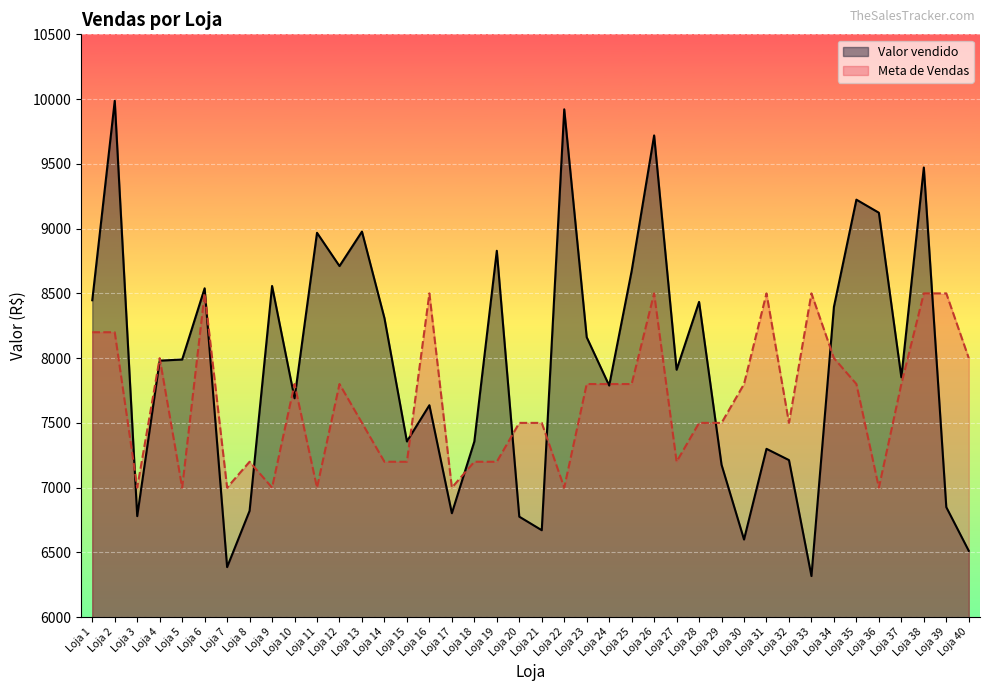

How many data points in Meta de Vendas are above 7800?

12